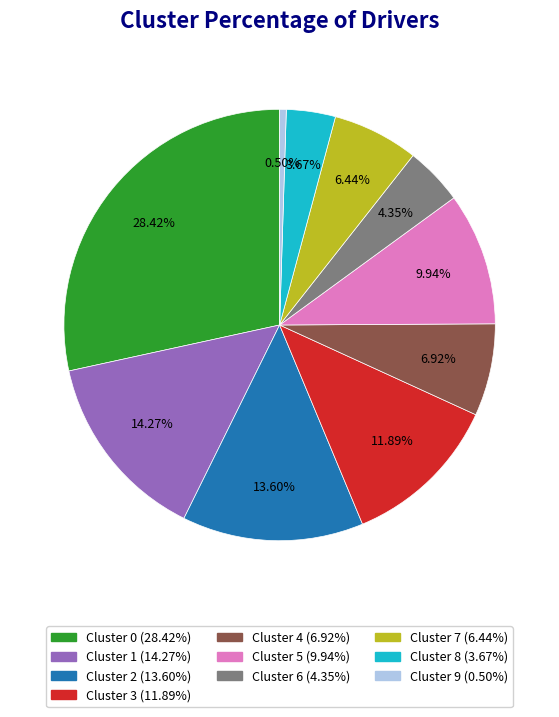

Does any single category account for the majority?

No